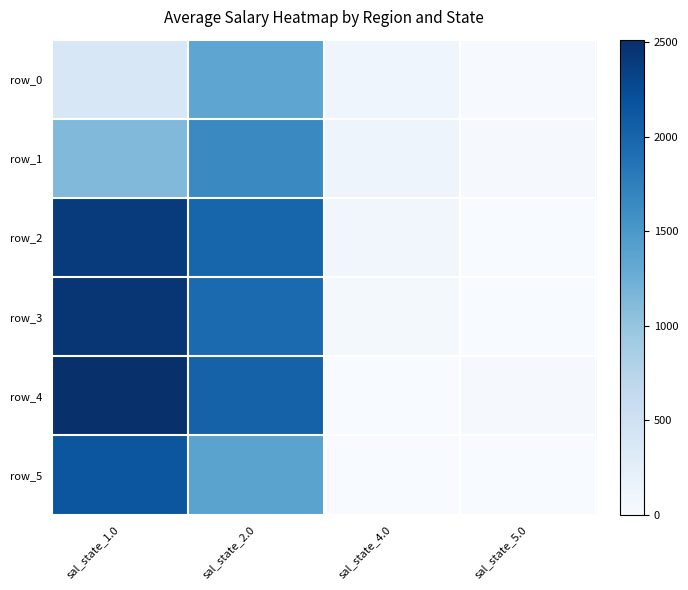

Which series has the largest total across all categories?

row_4